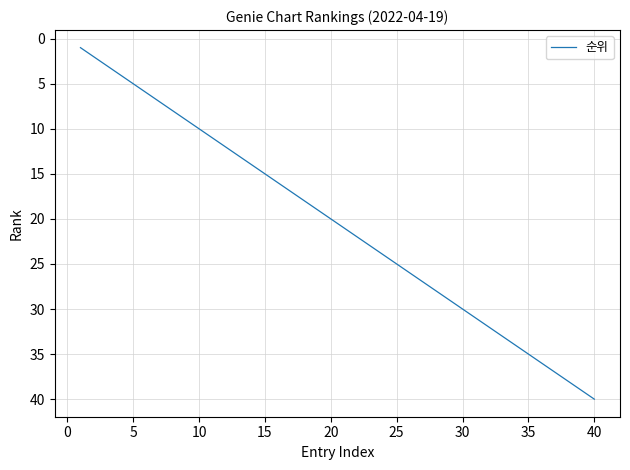

What is the maximum value shown in the chart?

40